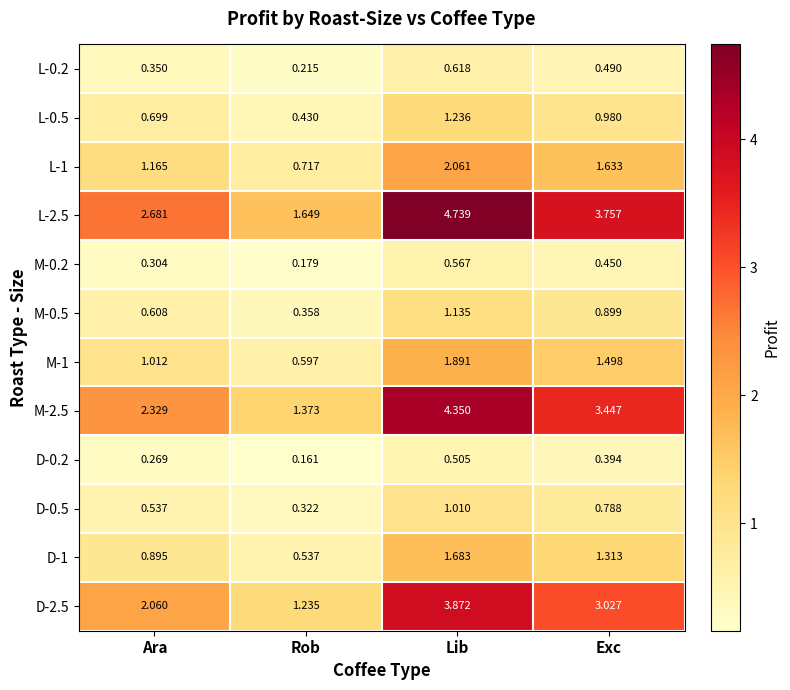

At which category does the chart reach its minimum across all series?

Rob